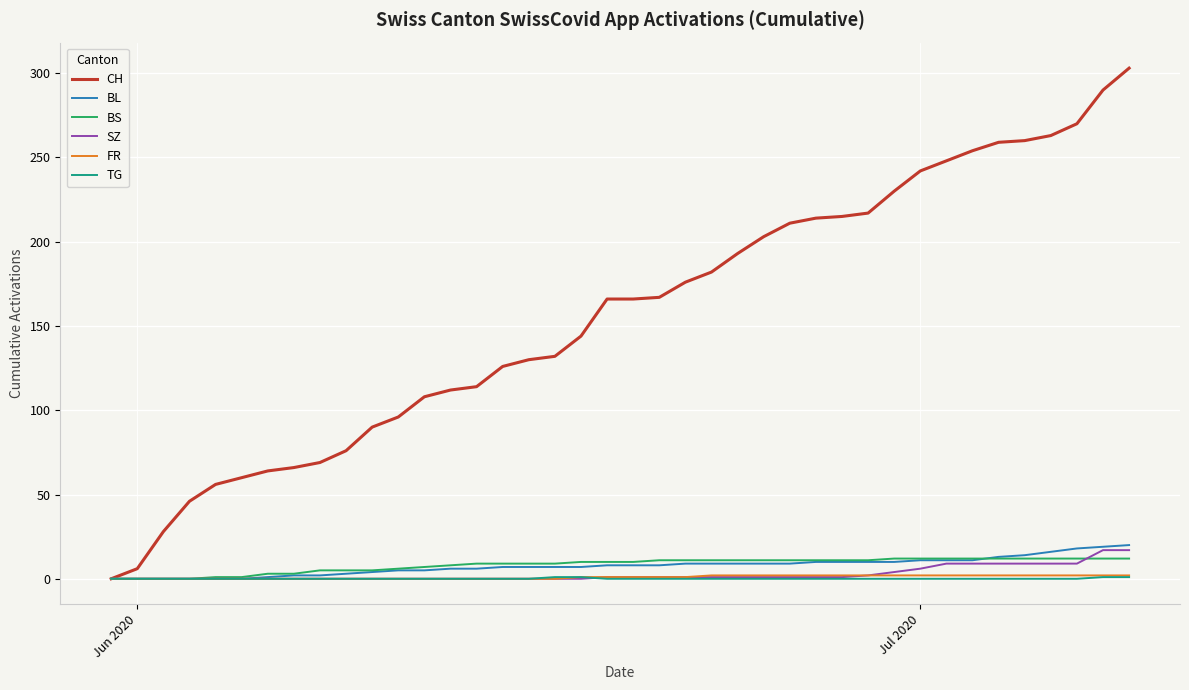

Which series has the largest total across all categories?

CH